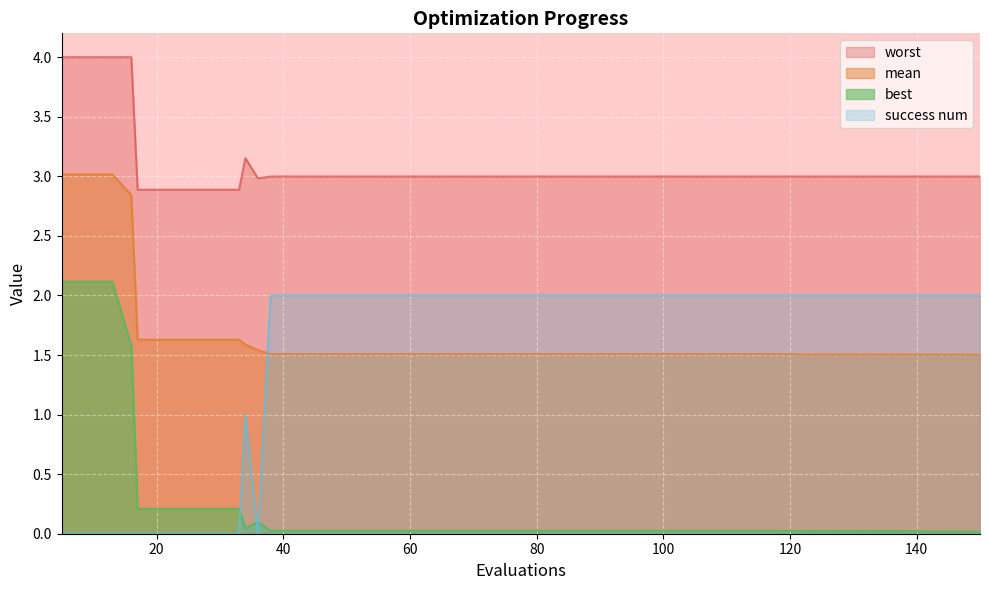

What is the average value of the mean series?

1.7